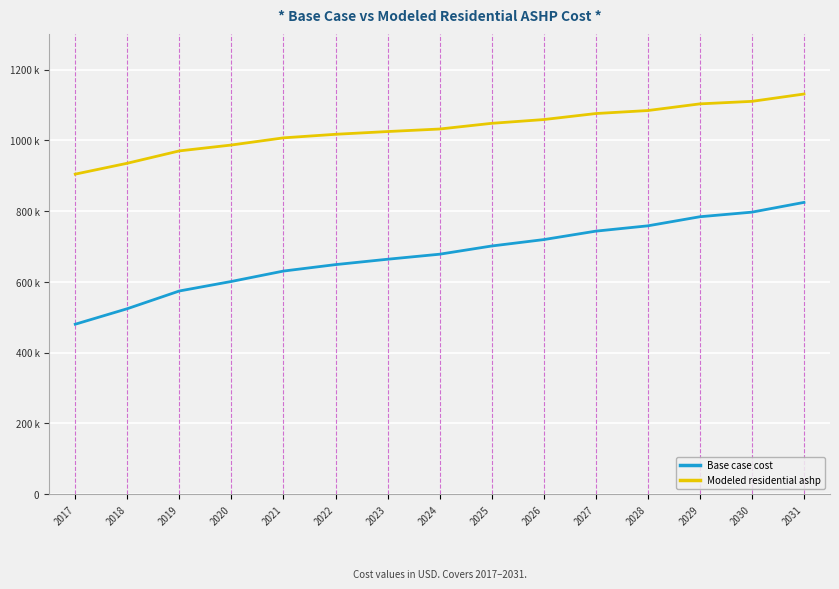

What are all the series names shown in the legend?

Base case cost, Modeled residential ashp